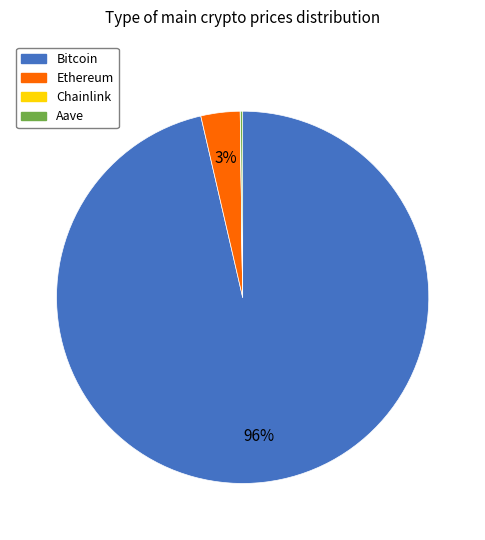

Which has a higher value, Bitcoin or Ethereum?

Bitcoin